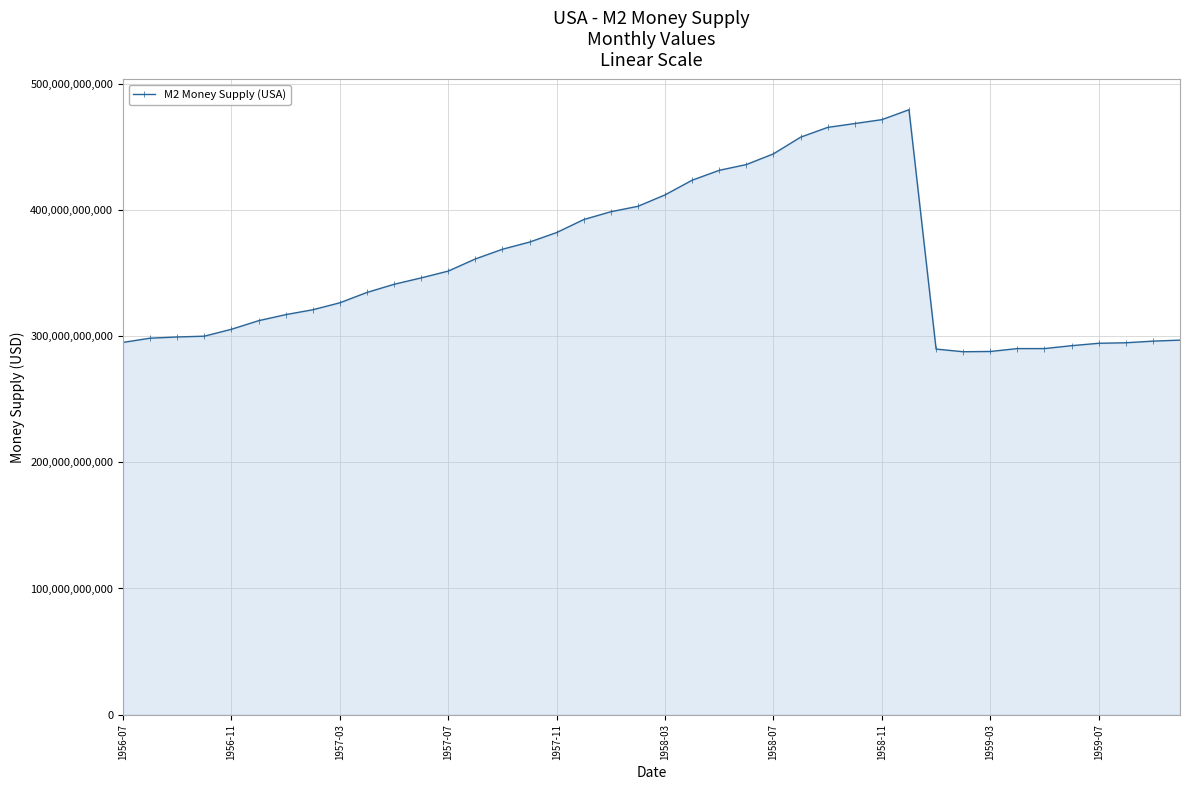

What is the maximum value shown in the chart?

479566667000